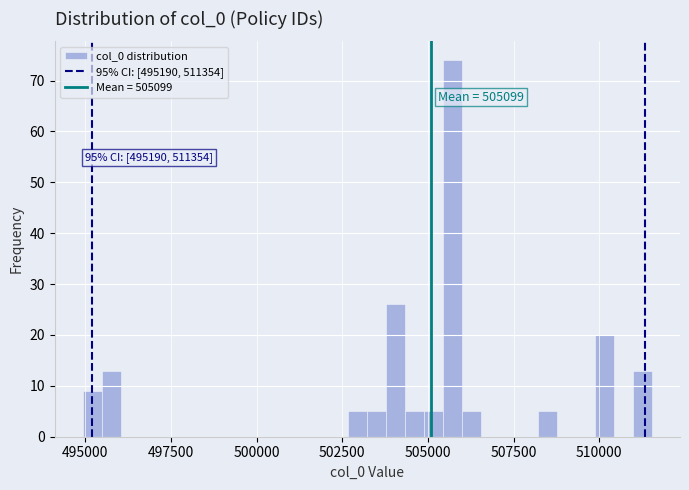

Read against the x-axis, roughly where is the centre of the tallest bar?

505500